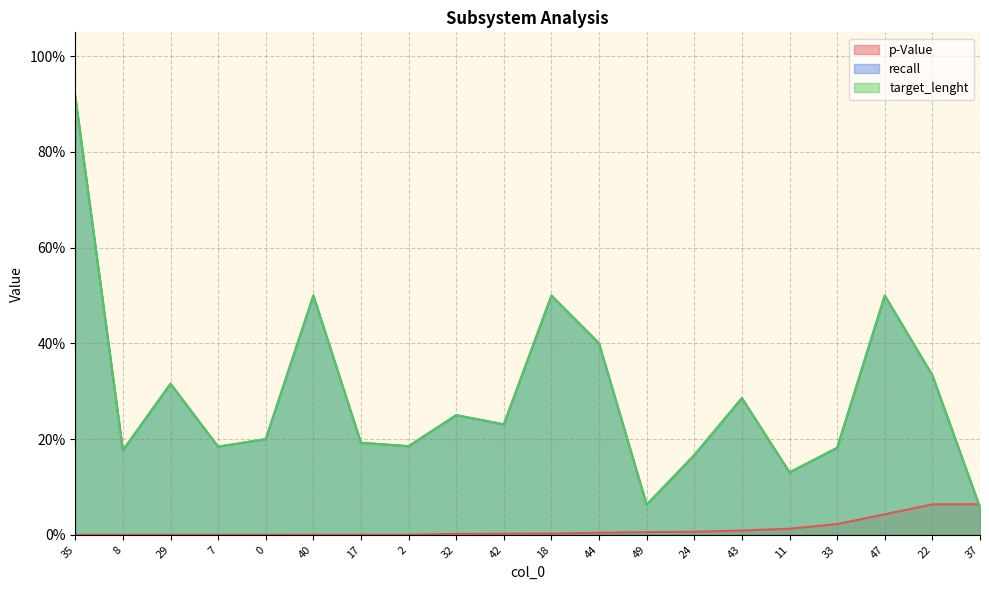

Count the number of categories in the chart.

20